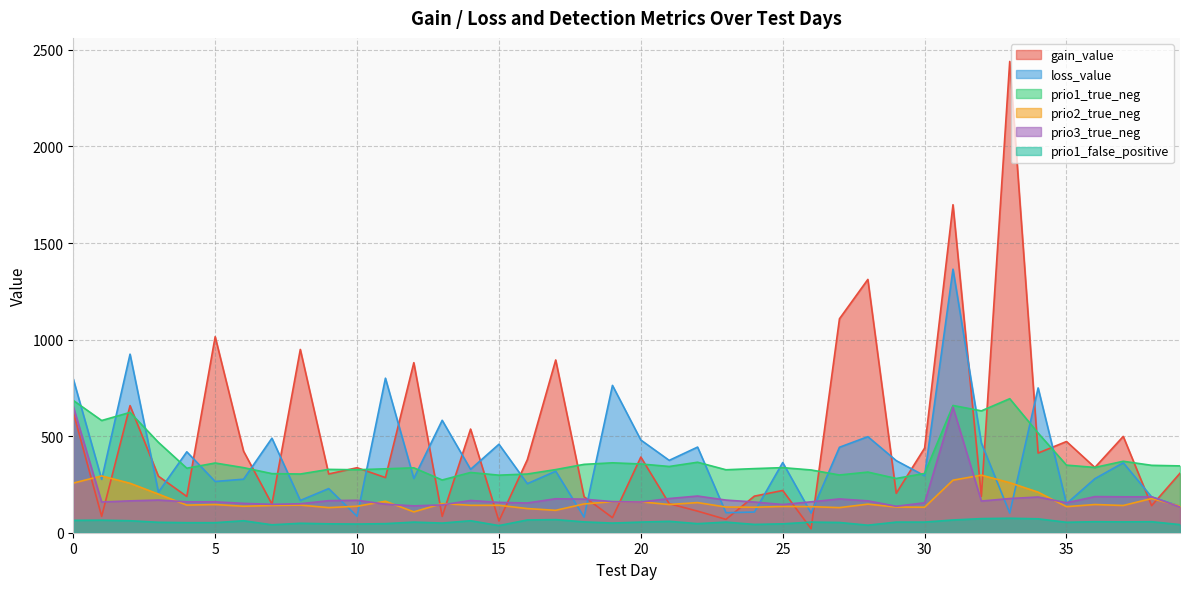

How many times do prio2_true_neg and loss_value cross each other?

13